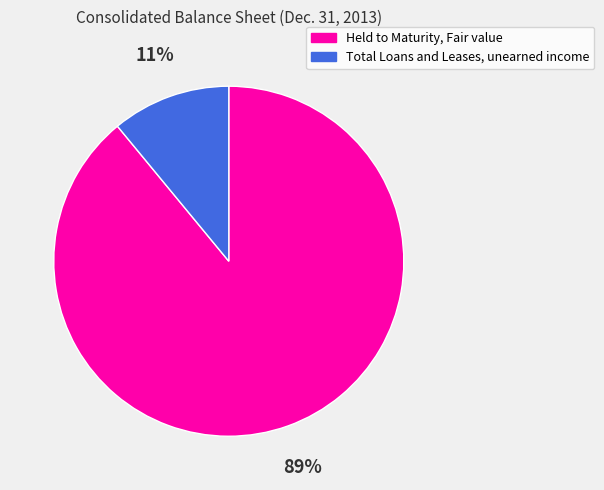

Is the sum of Total Loans and Leases, unearned income and Held to Maturity, Fair value greater than half?

Yes